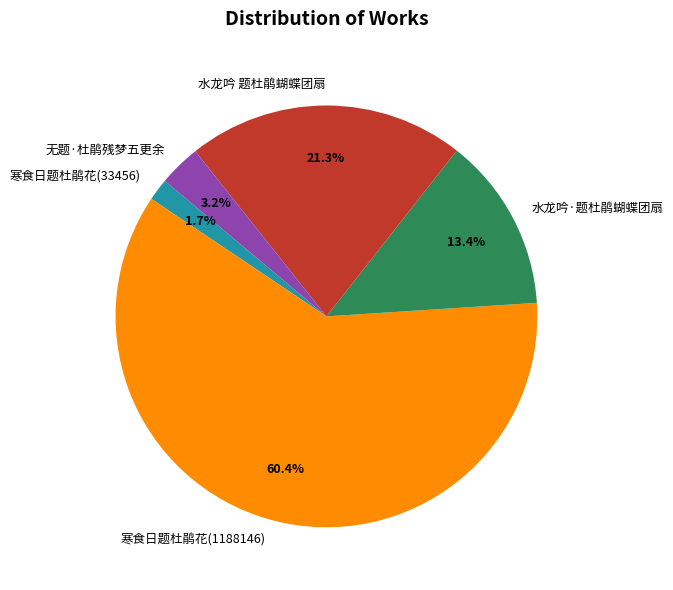

Rank the categories by value from lowest to highest.

寒食日题杜鹃花(33456), 无题·杜鹃残梦五更余, 水龙吟·题杜鹃蝴蝶团扇, 水龙吟 题杜鹃蝴蝶团扇, 寒食日题杜鹃花(1188146)